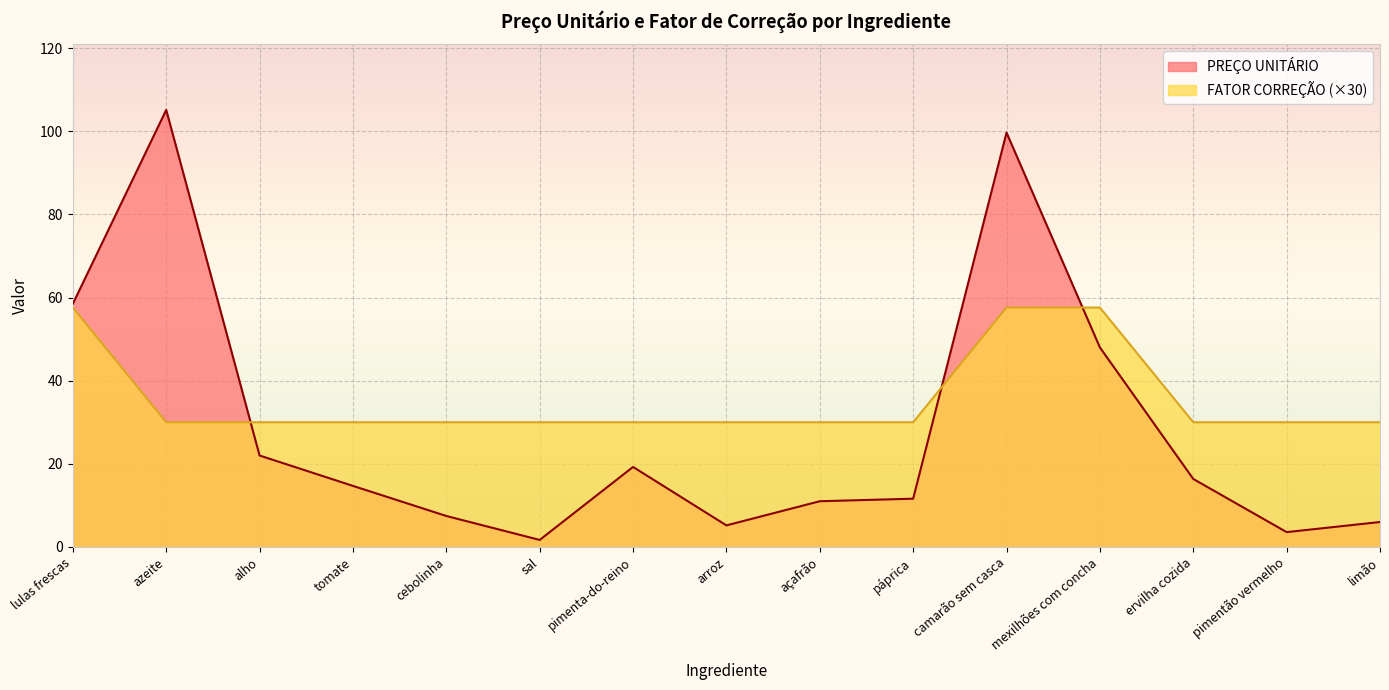

What is the spread (max minus min) of values at arroz?

24.8